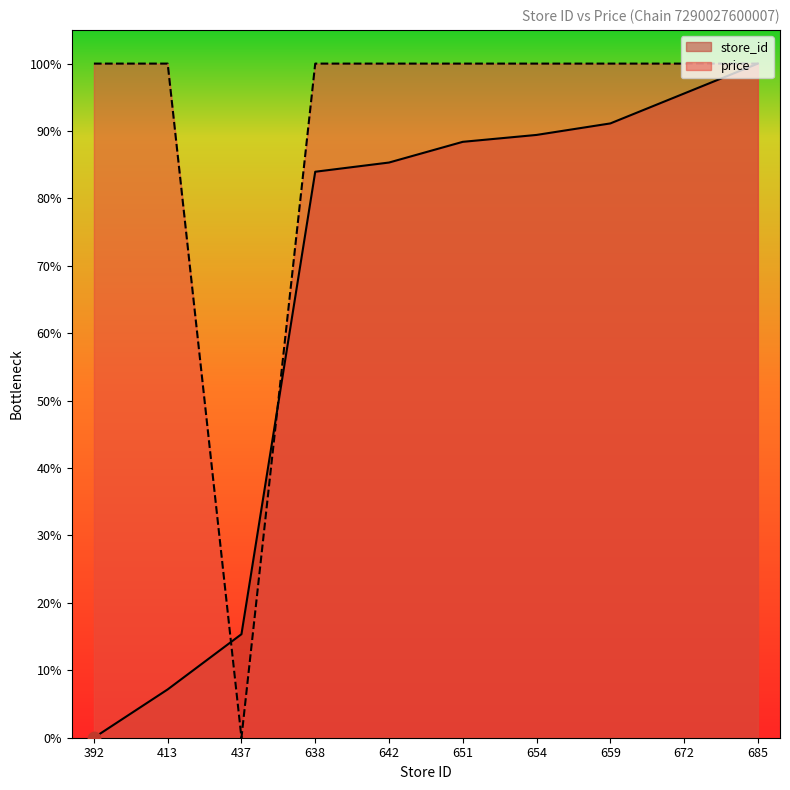

What is the total value across all series at 392?

100.0